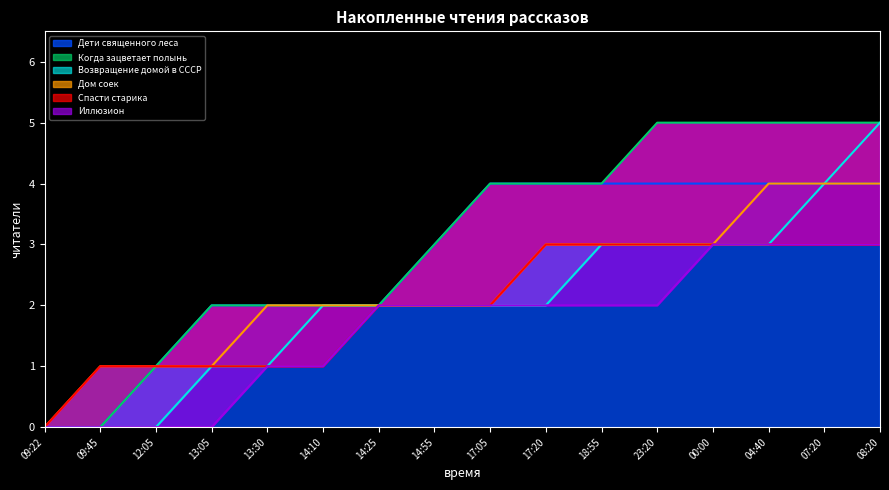

What is the average value of the Дети священного леса series?

3